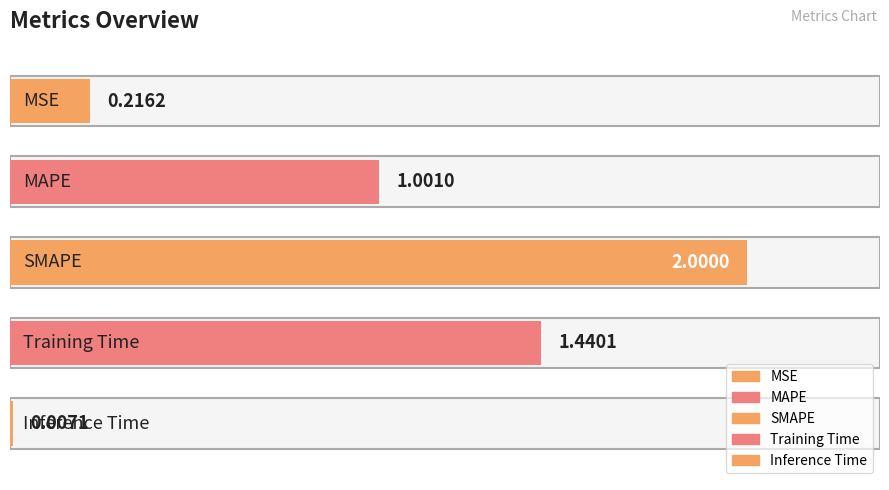

Which category has the lowest value across all series?

Inference Time